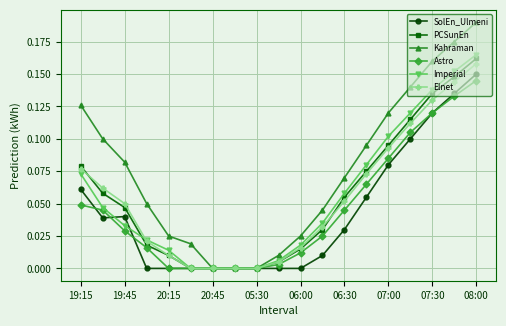

True or false: Imperial has more than 2 points higher than both neighbors.

False